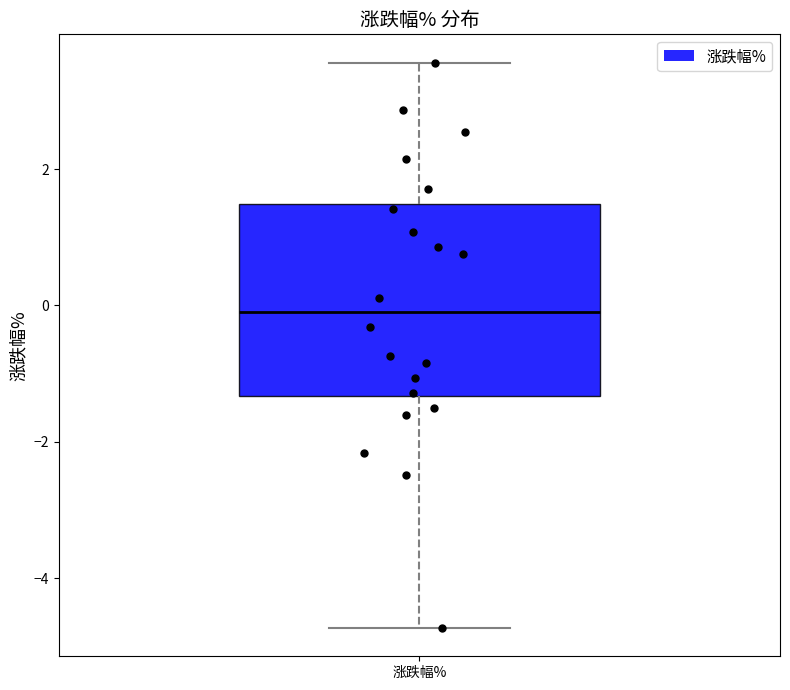

Where does the lower whisker of the box for 涨跌幅% end on the y-axis? The values are not printed on the chart, so give them approximately, as read against the axis.

-4.8